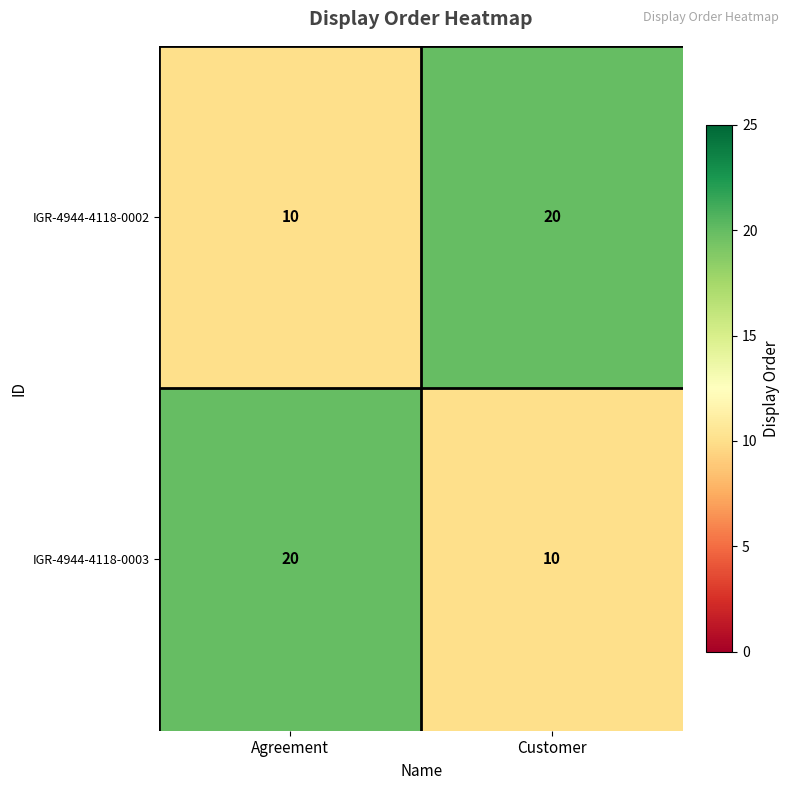

True or false: IGR-4944-4118-0003 has a value of 15 at Customer.

False